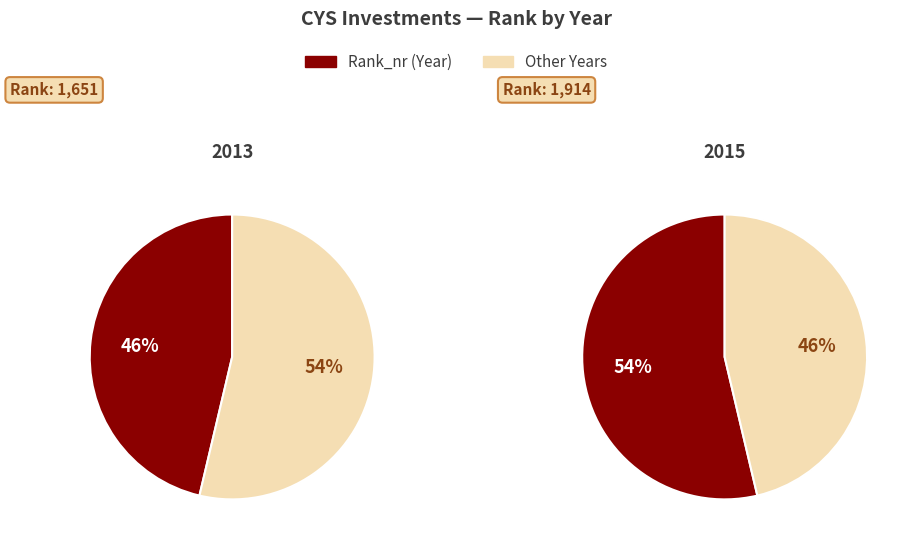

To the nearest percent, what percentage of the pie is 2013?

46%